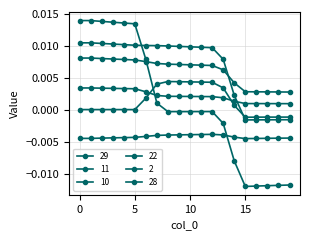

Does the chart have visible grid lines?

Yes